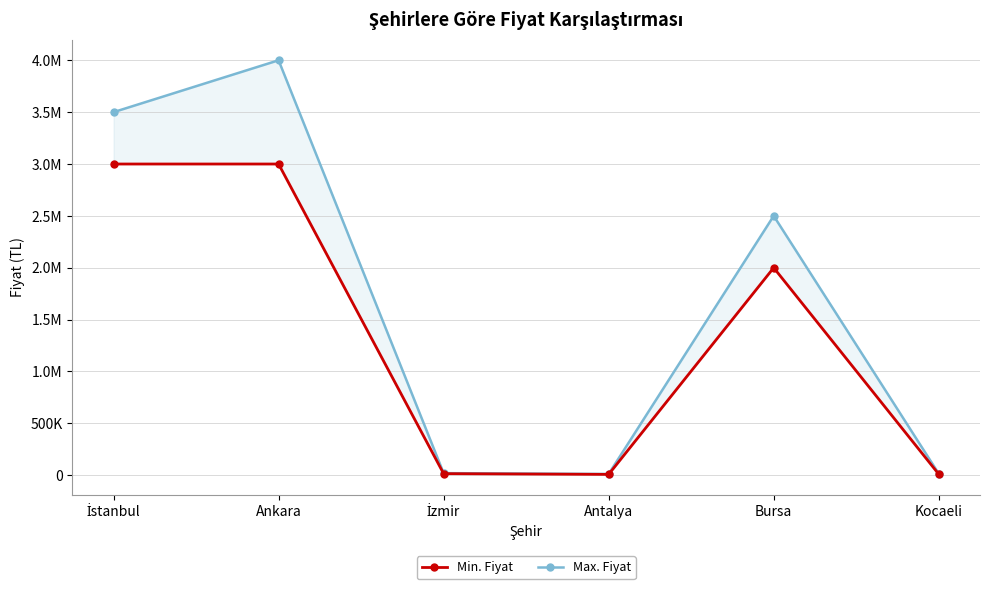

Which category has the highest value across all series?

Ankara